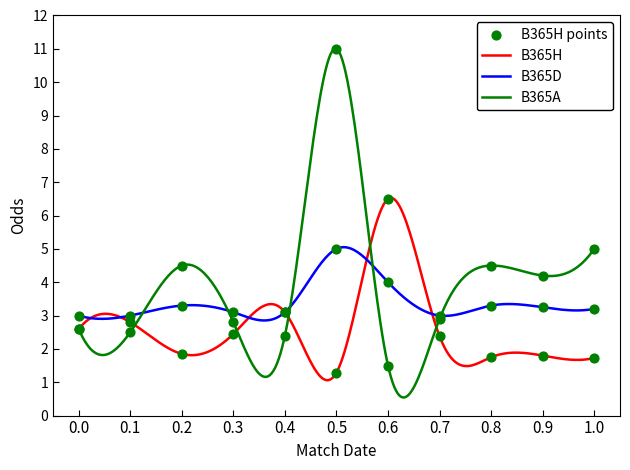

Which series has the largest total across all categories?

B365A